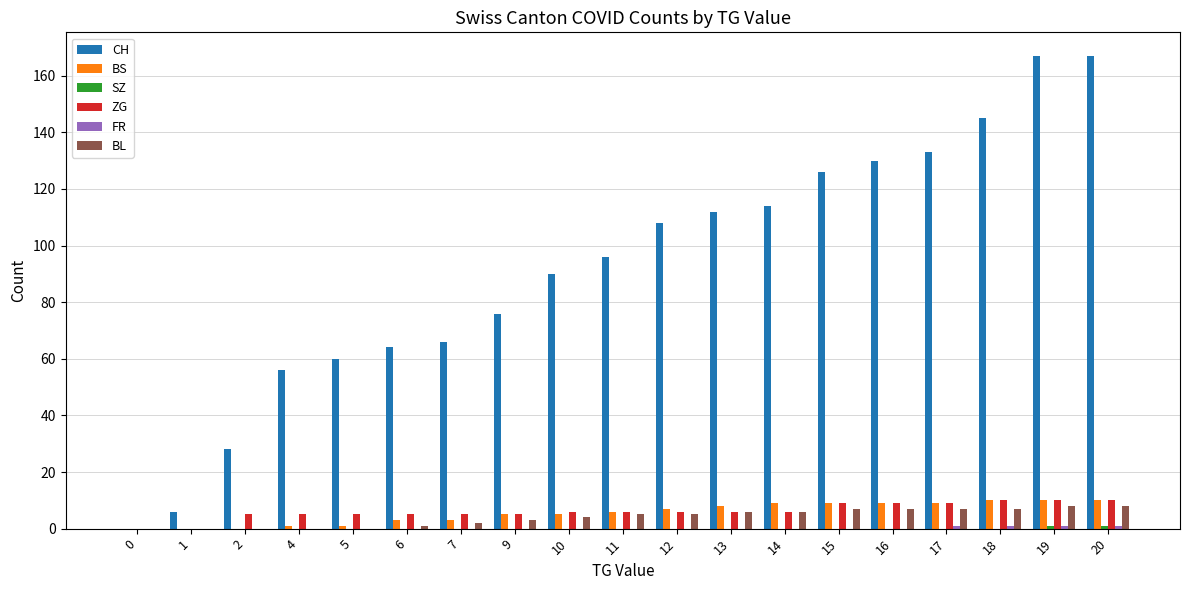

What is the maximum value shown in the chart?

167